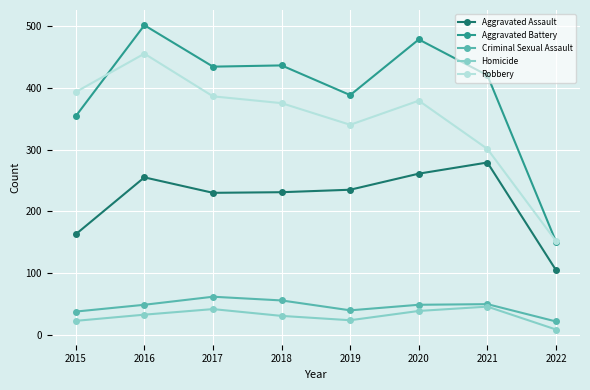

Count the number of data series in this chart.

5